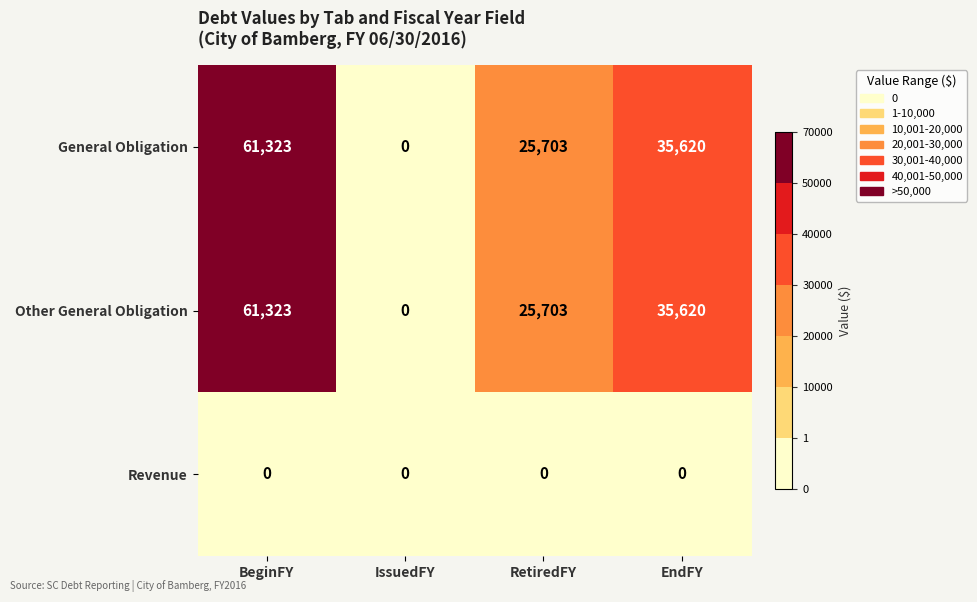

Reading left to right, extract all data points from this chart.

General Obligation: 61323	0	25703	35620
Other General Obligation: 61323	0	25703	35620
Revenue: 0	0	0	0